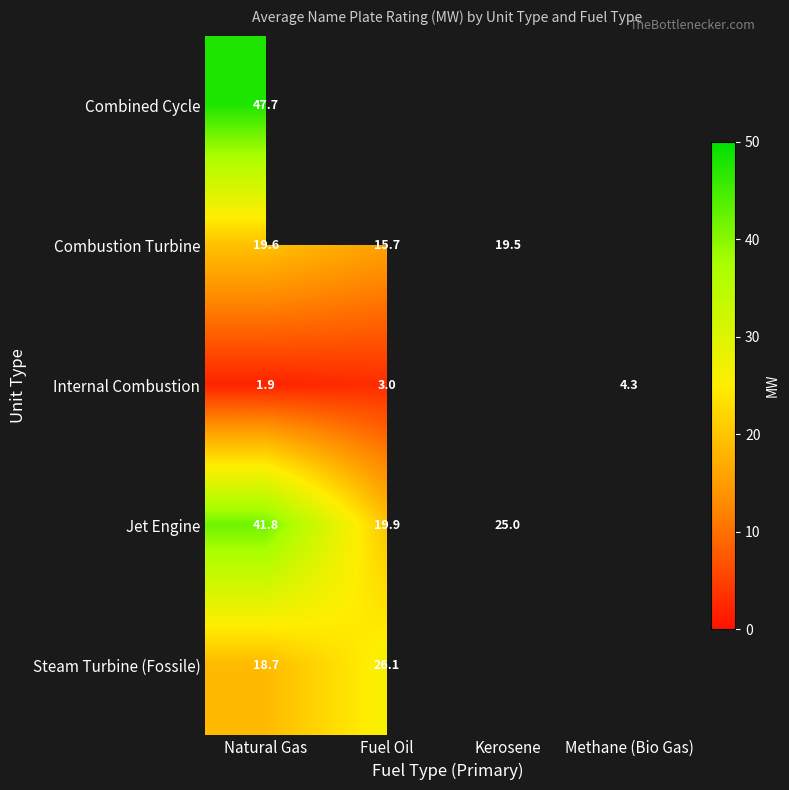

The value of Steam Turbine (Fossile) at Fuel Oil is 15.4. True or false?

False